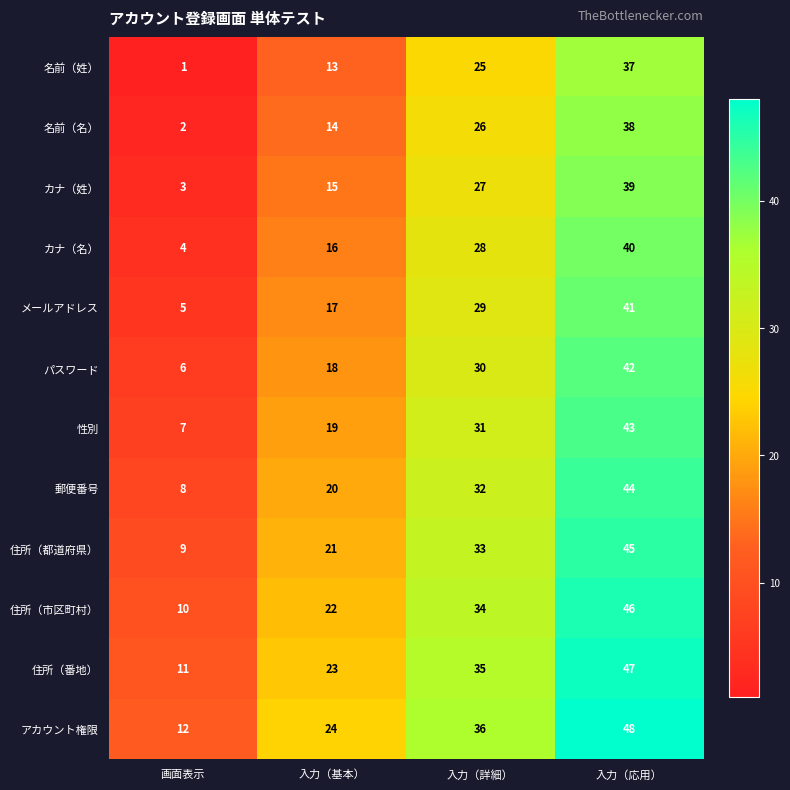

Rank the series at 入力（詳細） from highest to lowest value.

アカウント権限, 住所（番地）, 住所（市区町村）, 住所（都道府県）, 郵便番号, 性別, パスワード, メールアドレス, カナ（名）, カナ（姓）, 名前（名）, 名前（姓）